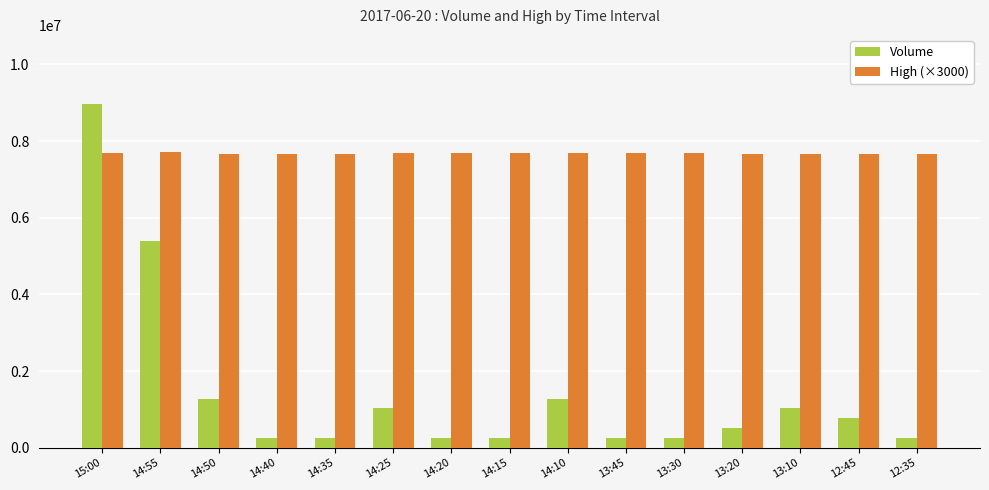

The value of High (×3000) at 14:55 is 7725000. True or false?

True